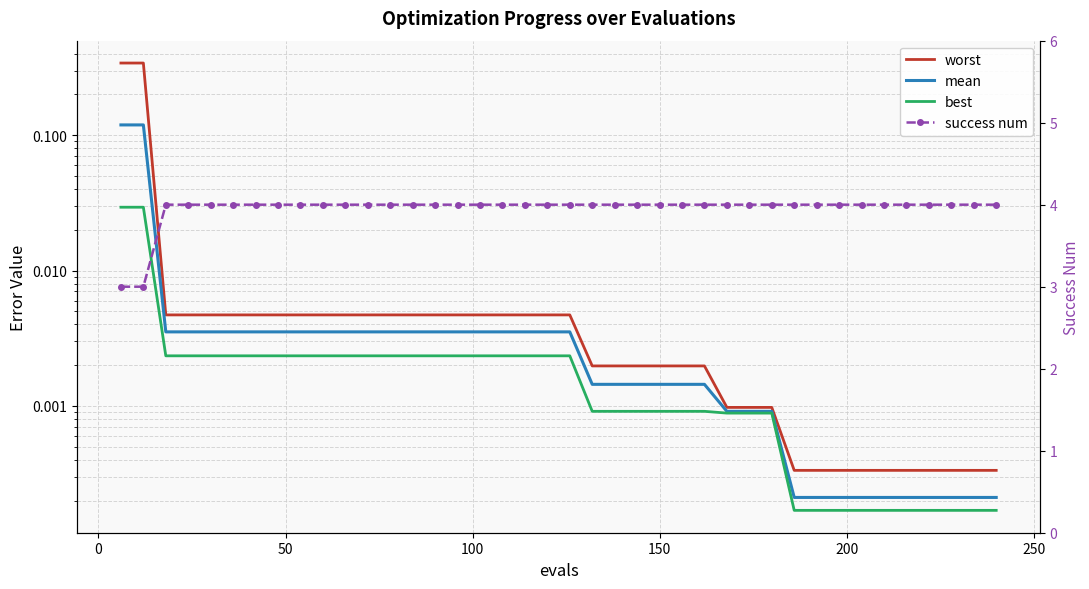

What is the lowest value of the success num series?

3.0